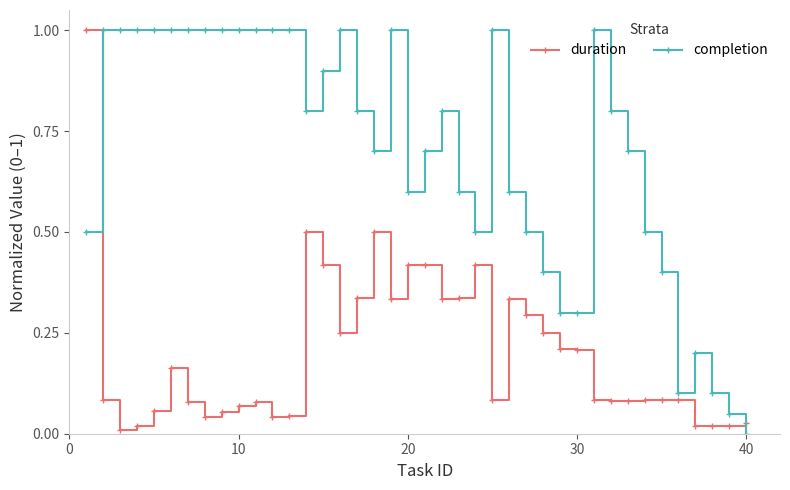

After their last crossing, which series has the higher values: completion or duration?

duration